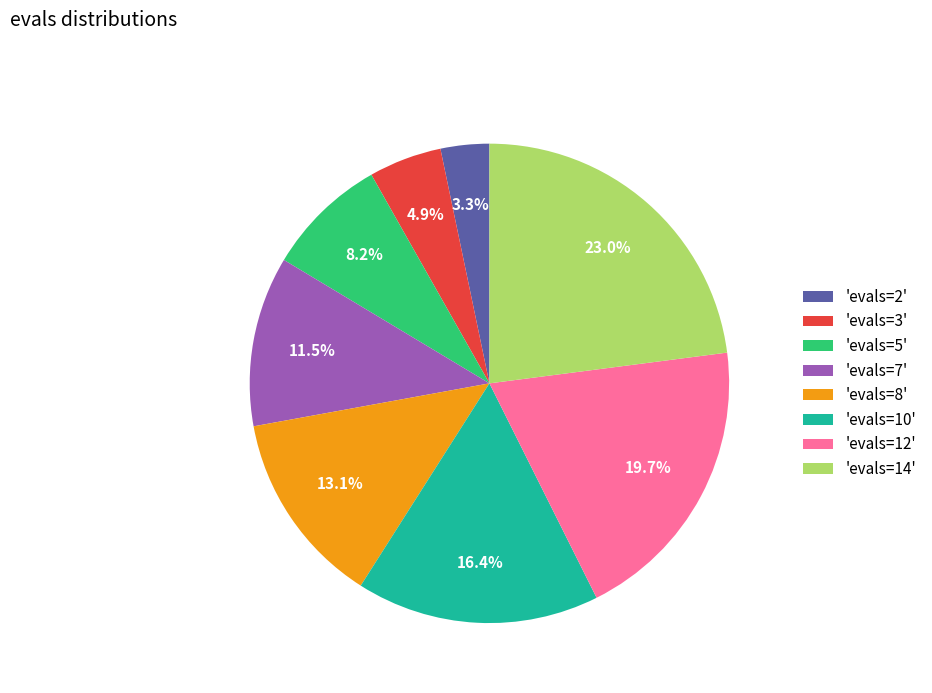

What is the largest slice in the pie chart?

'evals=14'